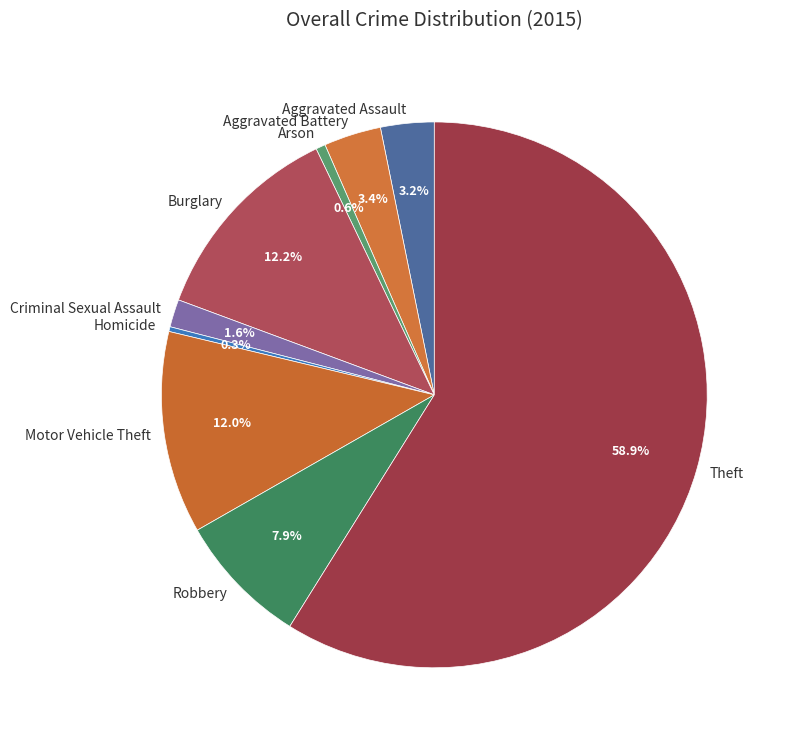

To the nearest percent, what percentage of the pie is Burglary?

12%